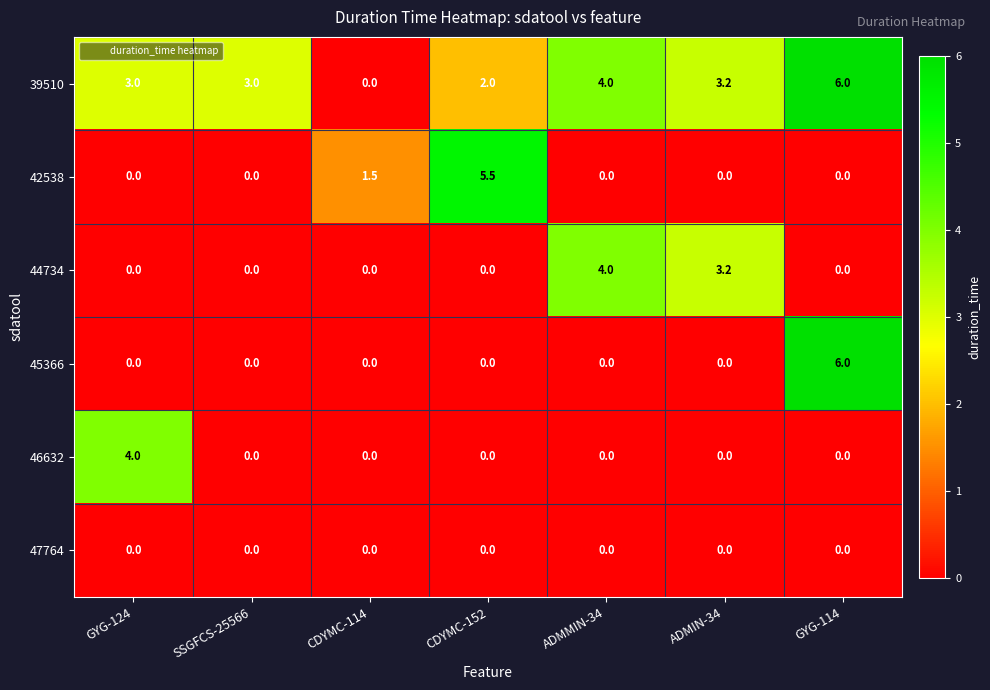

Between SSGFCS-25566 and ADMMIN-34, which series saw the biggest shift?

44734